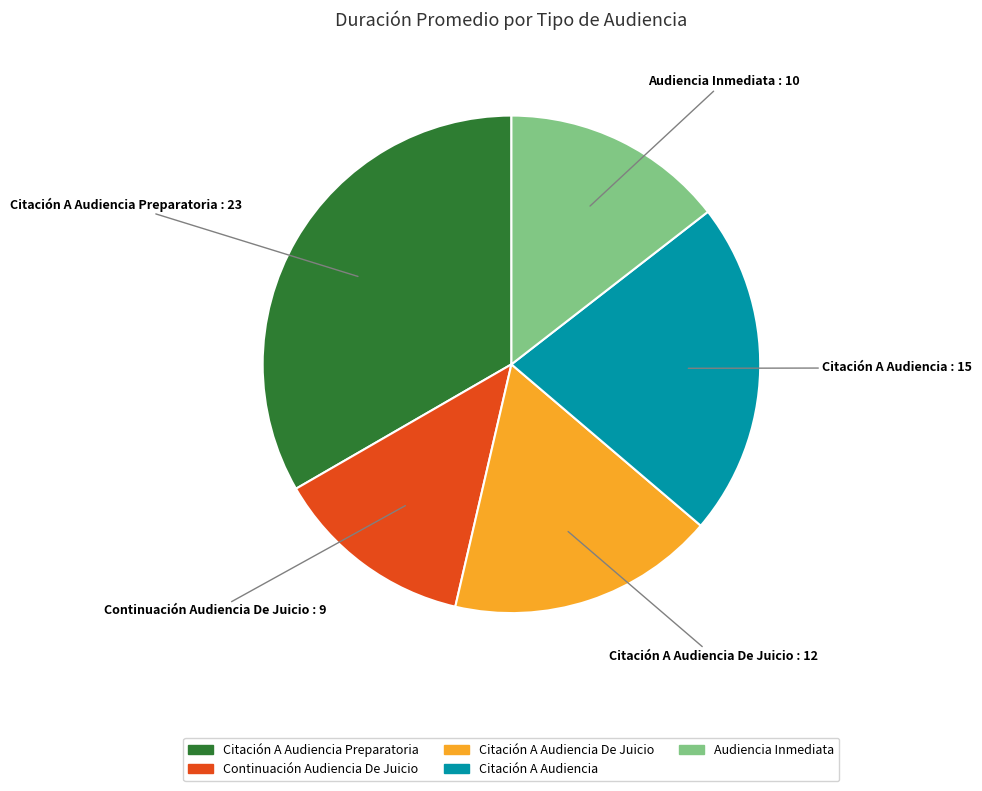

Is there any slice that represents more than half of the pie?

No